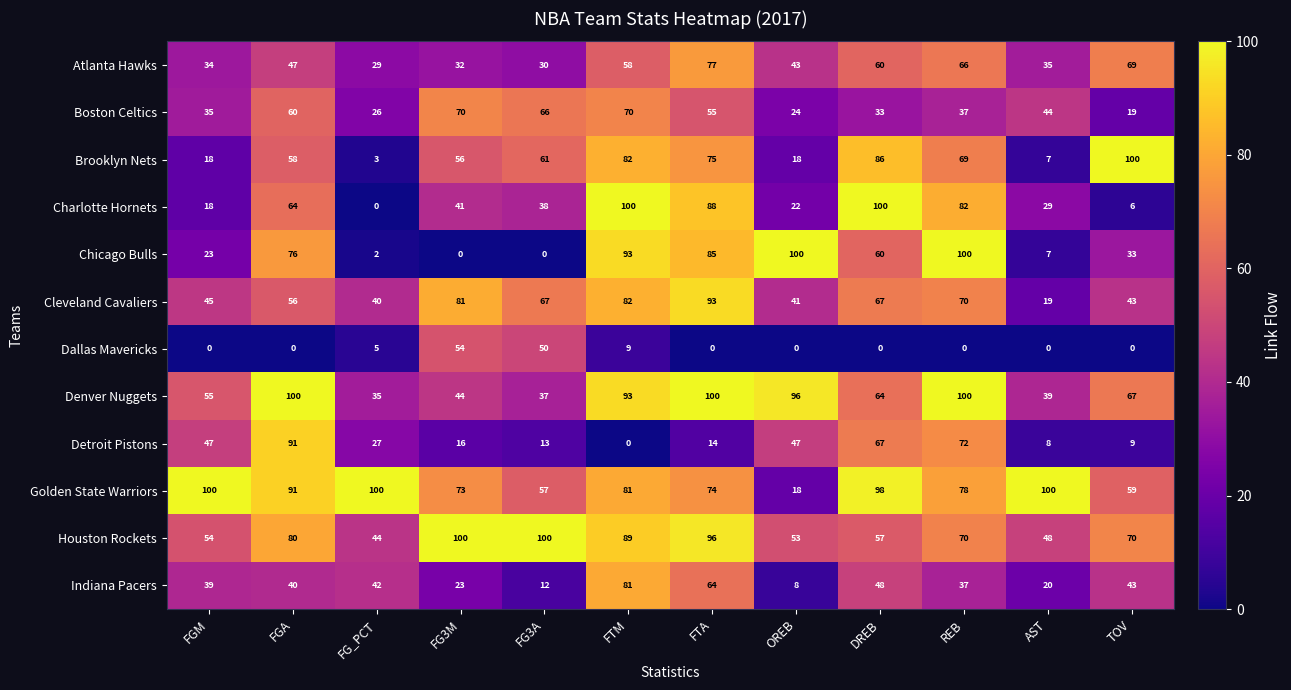

The Atlanta Hawks series shows 58 at FTM. True or false?

True